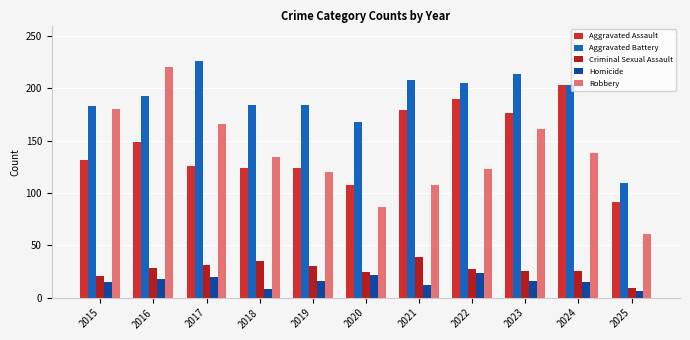

What is the difference between the Criminal Sexual Assault values at 2024 and 2019?

4